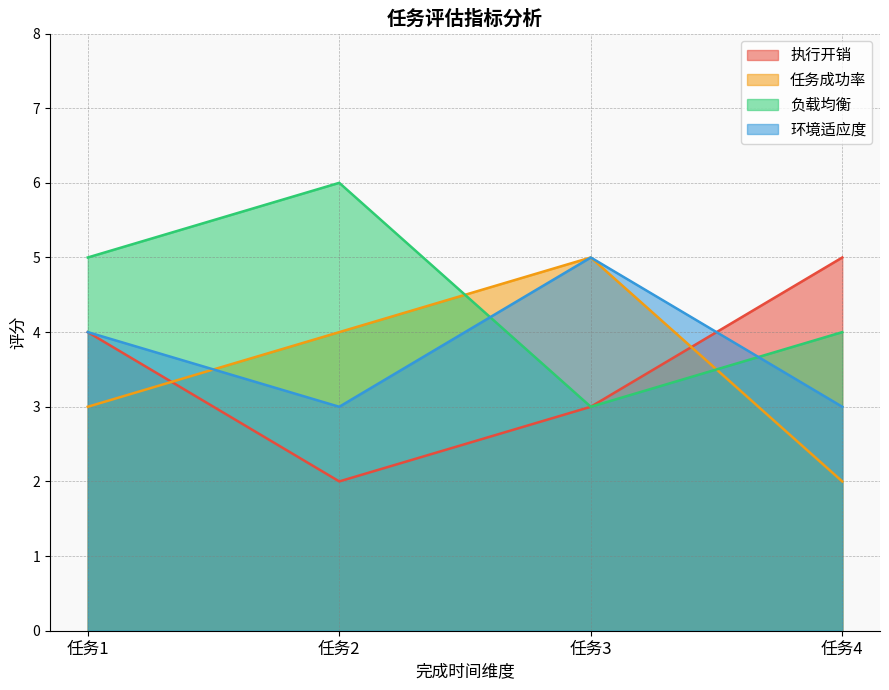

Reading left to right, list all the values displayed in this chart.

执行开销: 任务1=4	任务2=2	任务3=3	任务4=5
任务成功率: 任务1=3	任务2=4	任务3=5	任务4=2
负载均衡: 任务1=5	任务2=6	任务3=3	任务4=4
环境适应度: 任务1=4	任务2=3	任务3=5	任务4=3